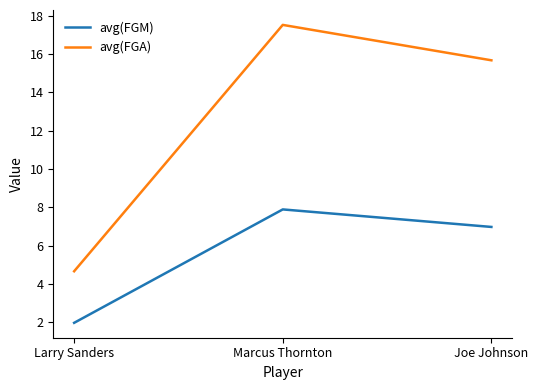

Which category has the highest value across all series?

Marcus Thornton